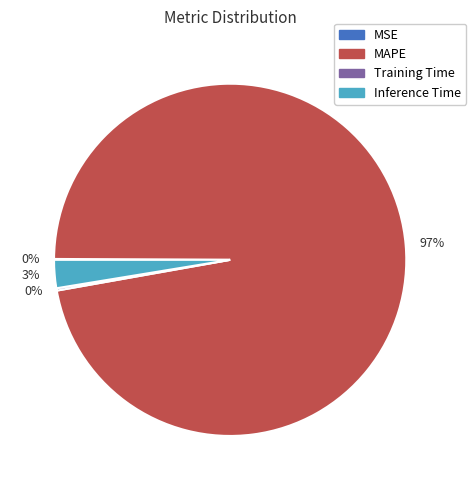

Is there a majority slice in this chart?

Yes